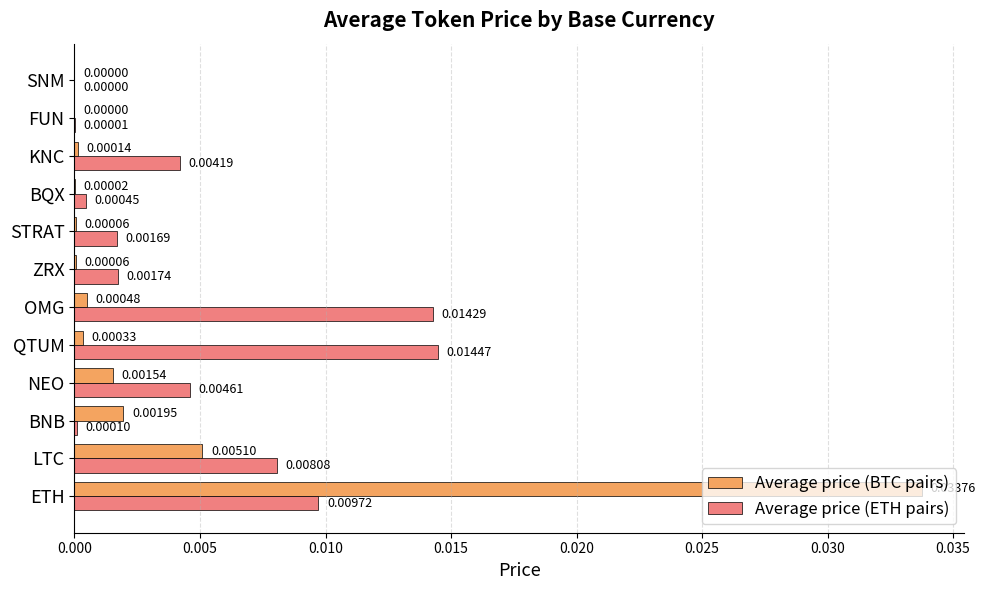

Which label corresponds to the largest value in the chart?

ETH